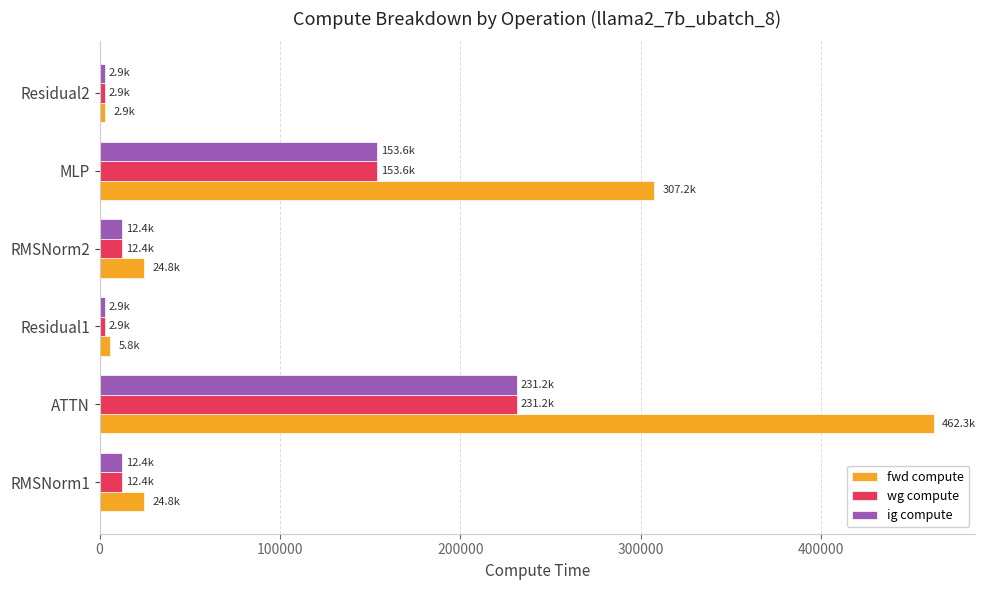

Is the value of wg compute at MLP greater than the value of fwd compute at RMSNorm1?

Yes